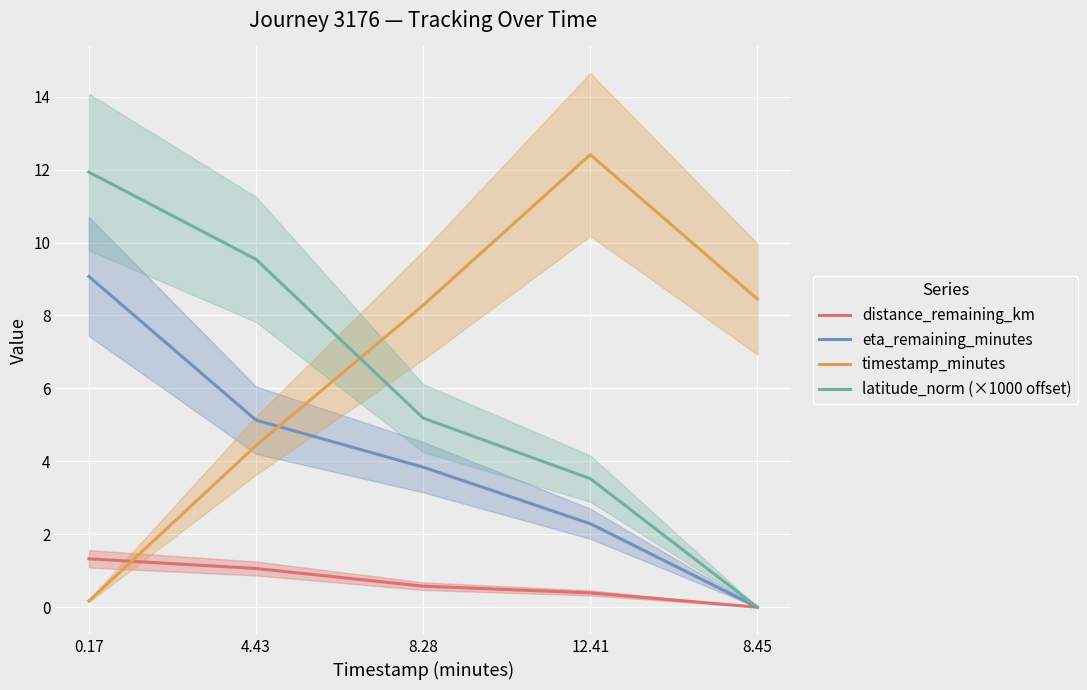

True or false: distance_remaining_km and eta_remaining_minutes cross at least once.

False